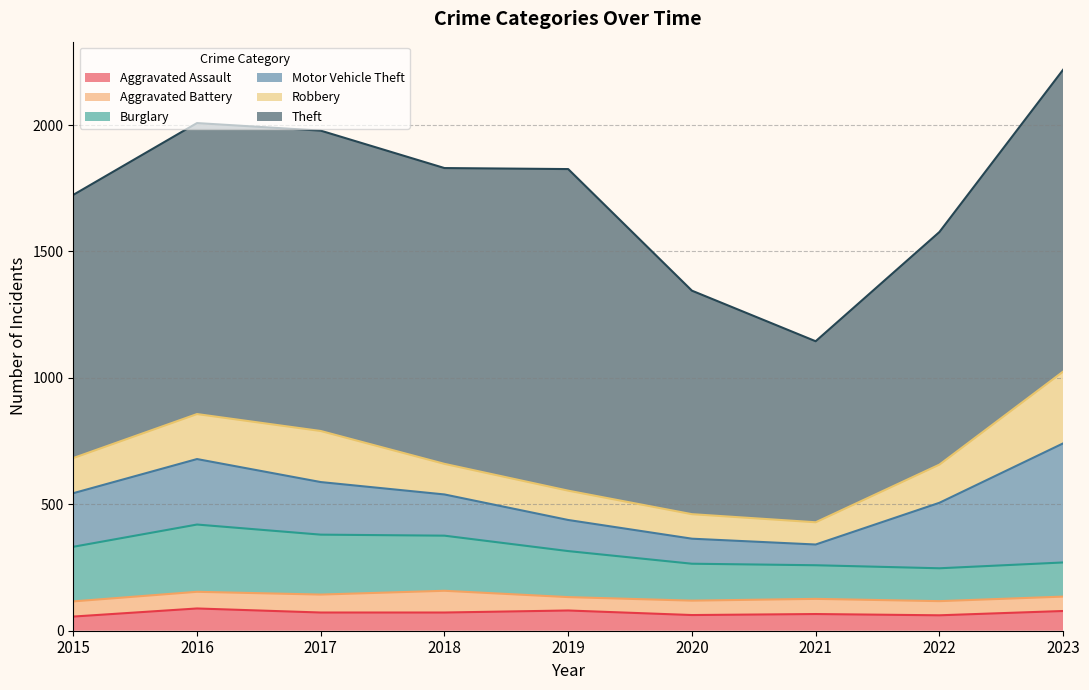

What is the difference between the highest and lowest values at 2016?

1085